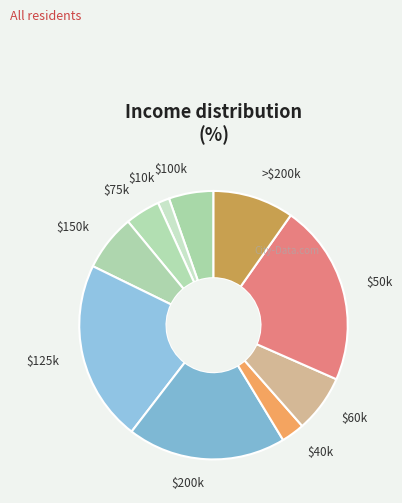

Which category has the smallest portion of the pie?

$10k